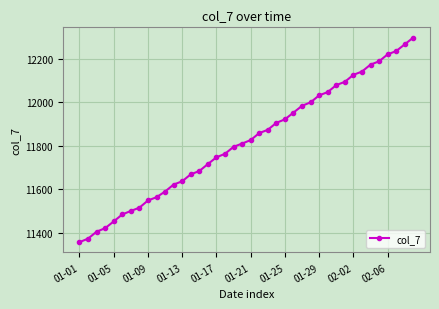

What is the value of the 8th point from the left?

11516